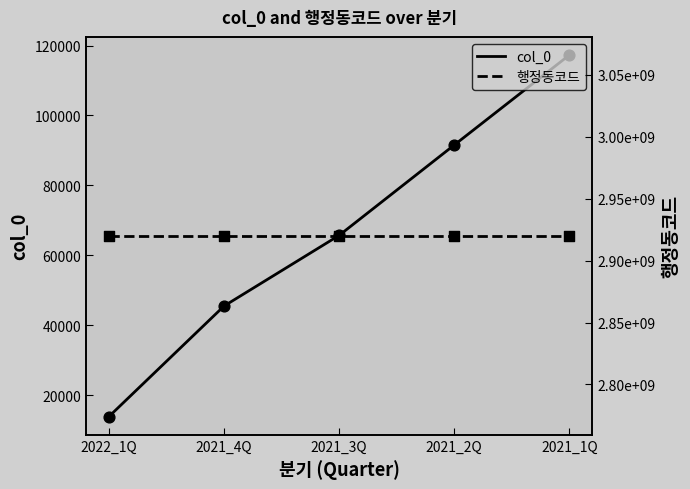

Which series contains the lowest Y value?

col_0